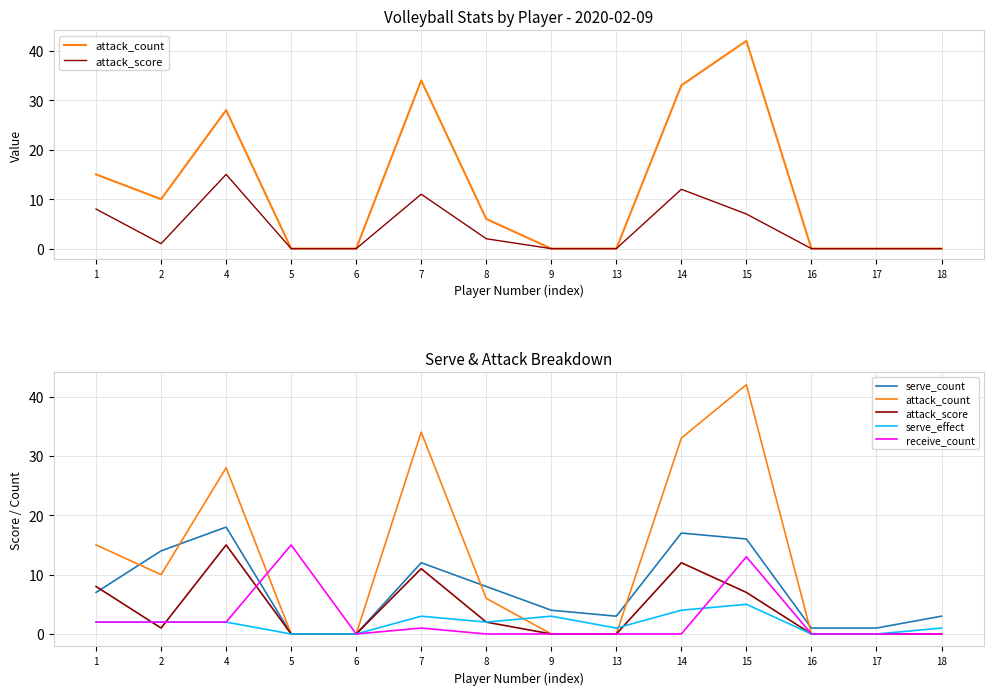

Does the chart have visible grid lines?

Yes